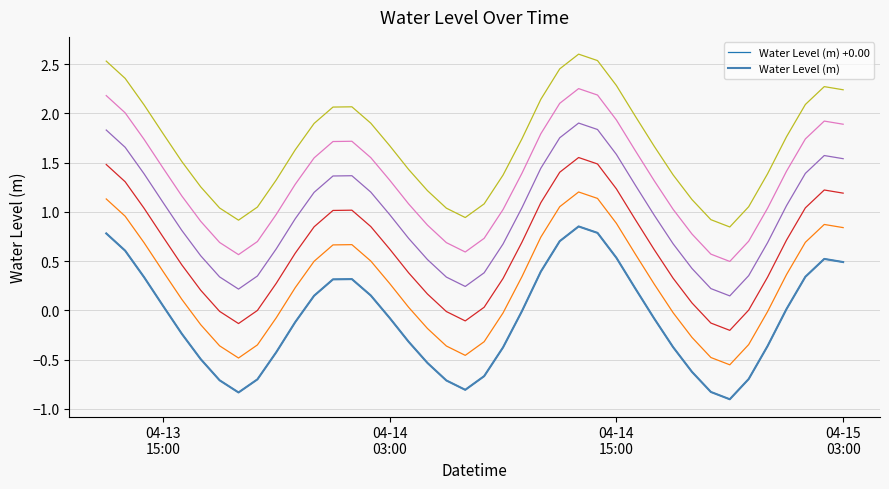

Is the value of Water Level (m) +0.00 at 26 greater than the value of Water Level (m) at 19?

Yes